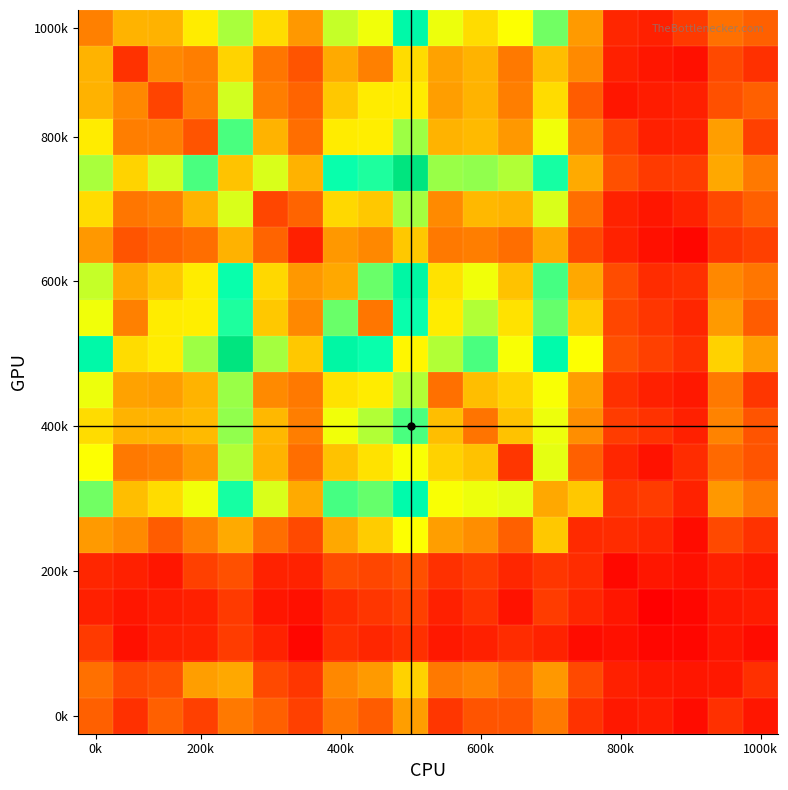

At which category is the sum across all series the highest?

9